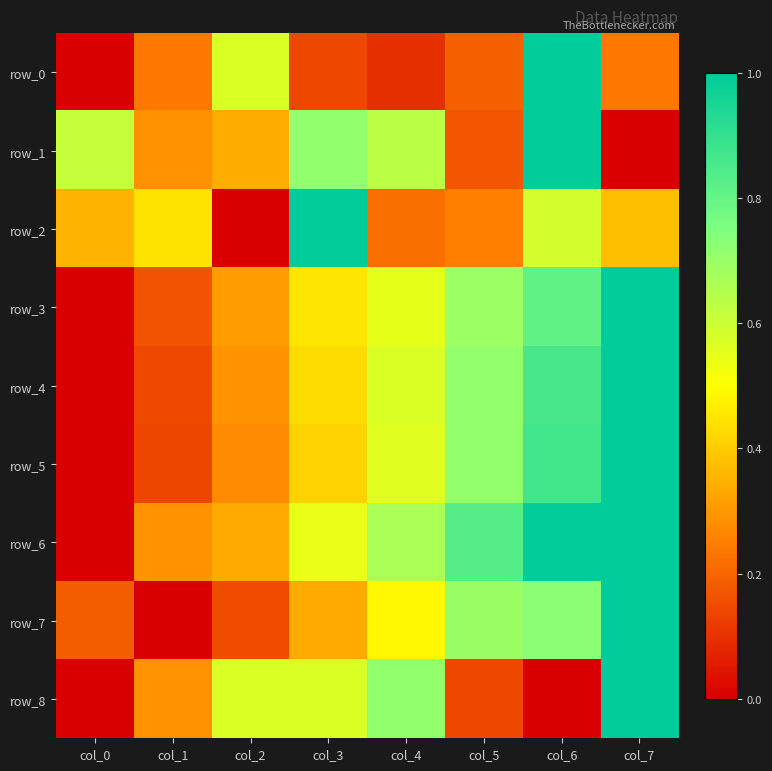

What is the average value of the row_6 series?

0.6